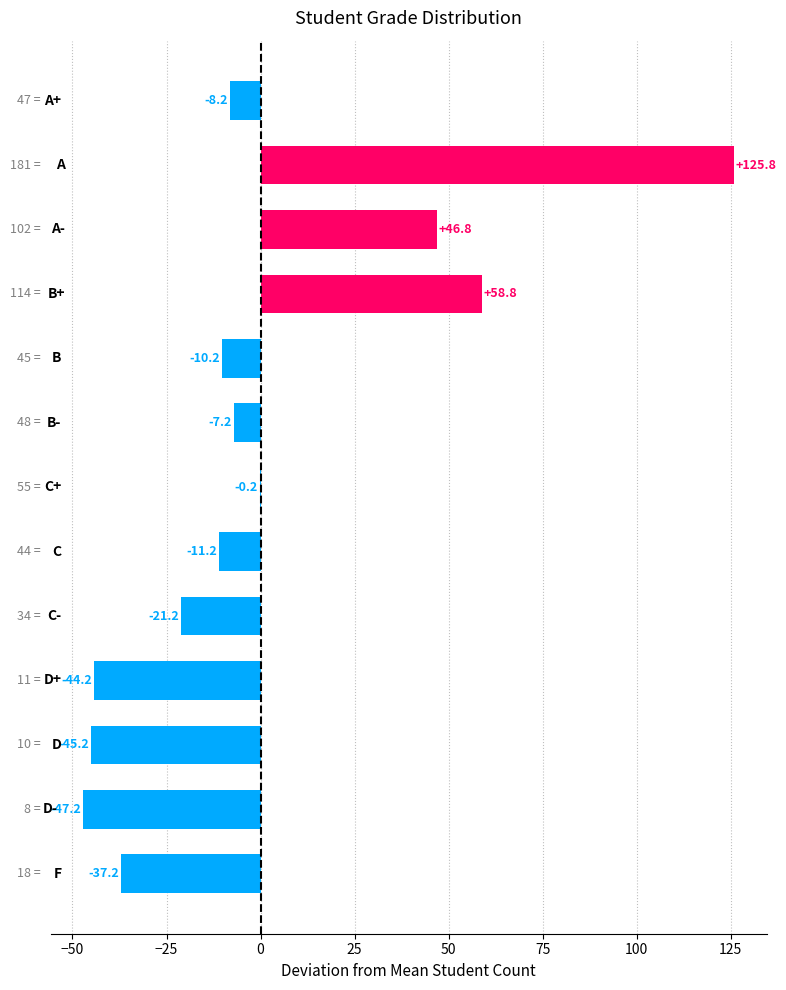

What is the greatest value displayed?

125.8